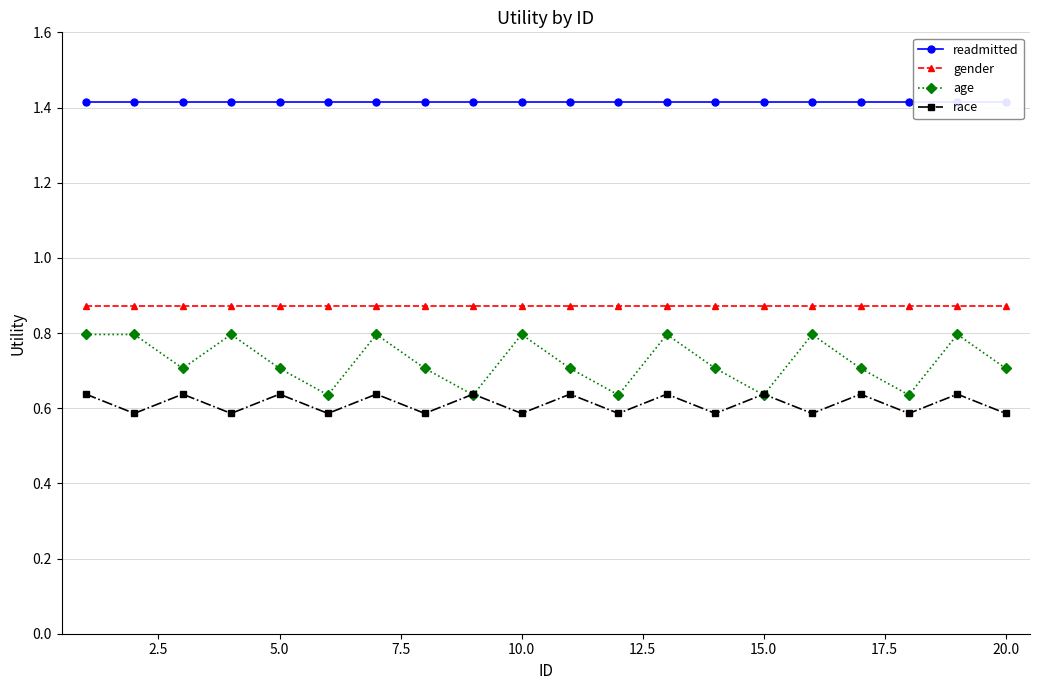

Rank the series by their maximum value, from lowest to highest.

race, age, gender, readmitted